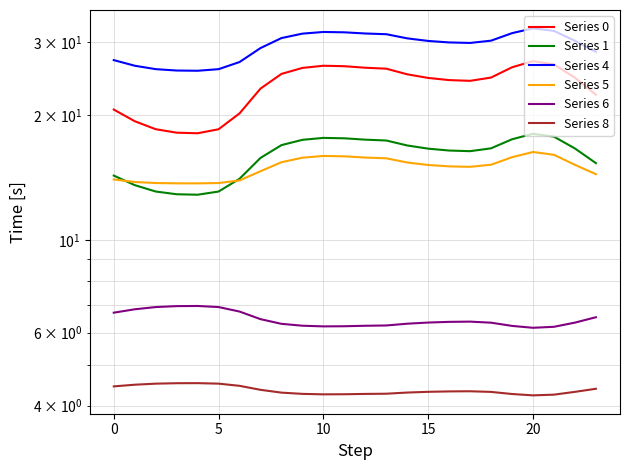

Which has a higher value, 20 or 10?

20